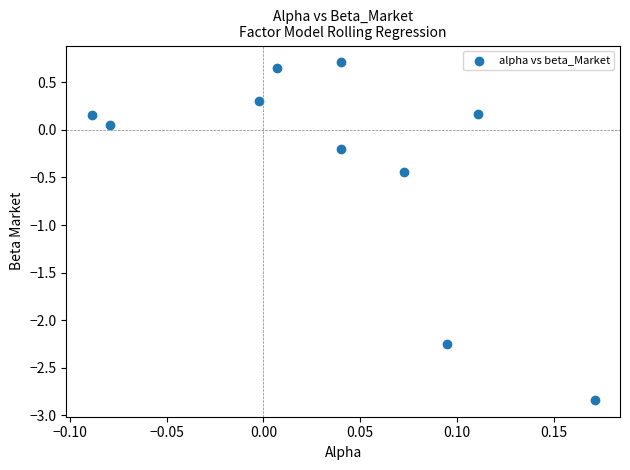

What is the range of X values (max minus min)?

0.3